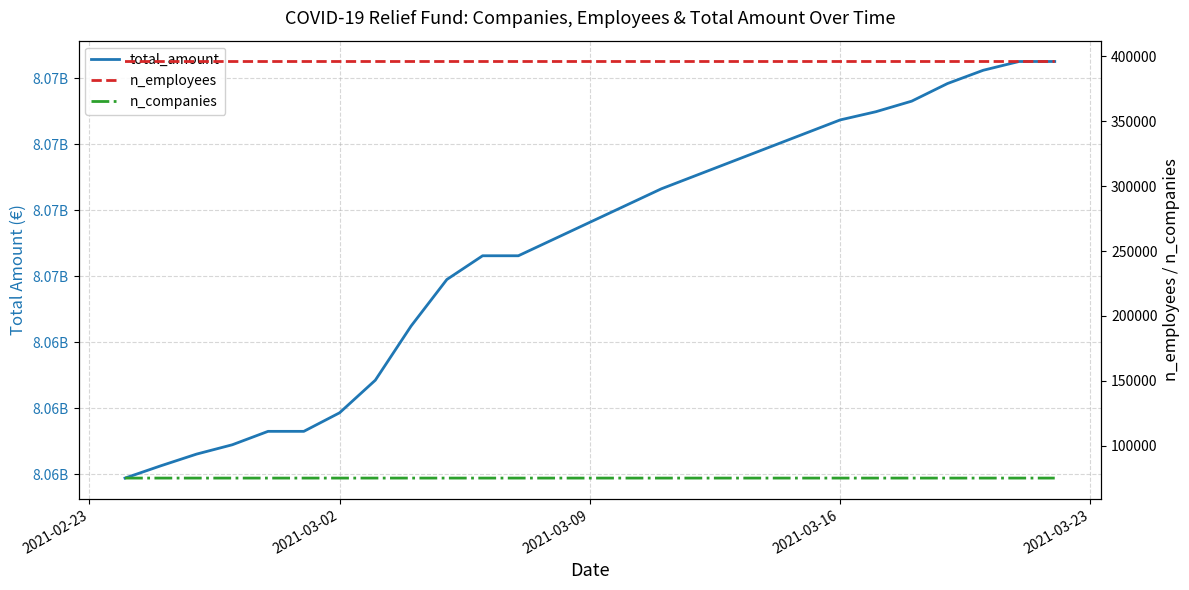

What is the sum of all n_employees values?

7919368